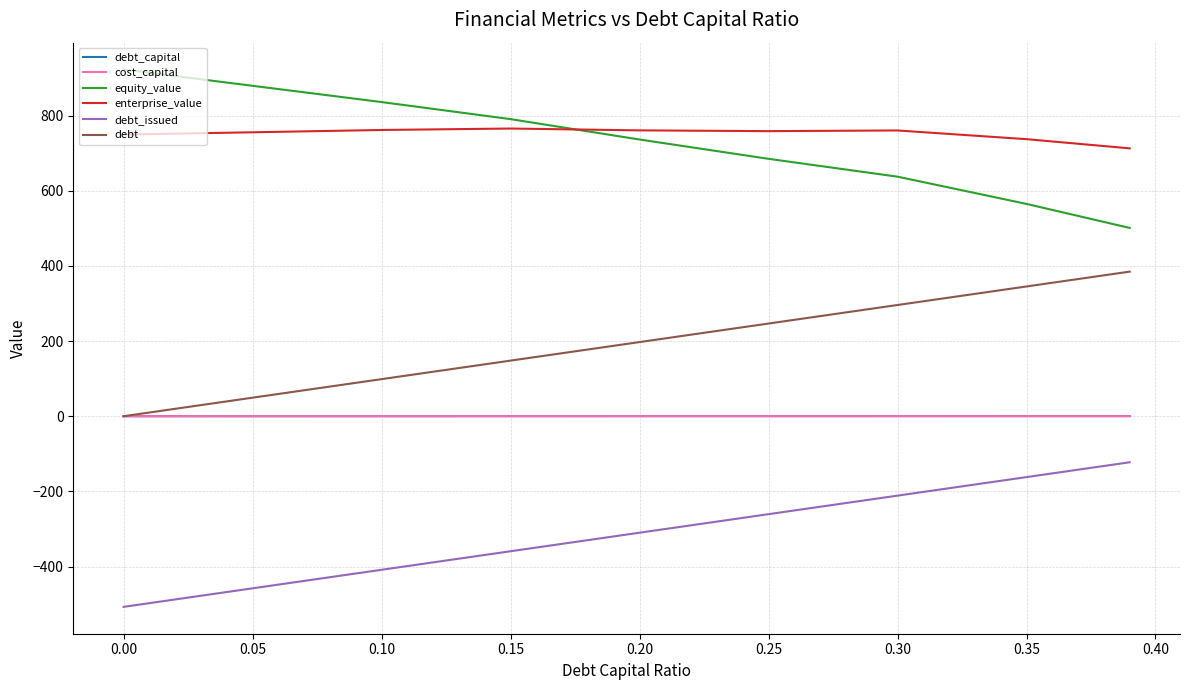

What is the smallest value displayed?

-507.3